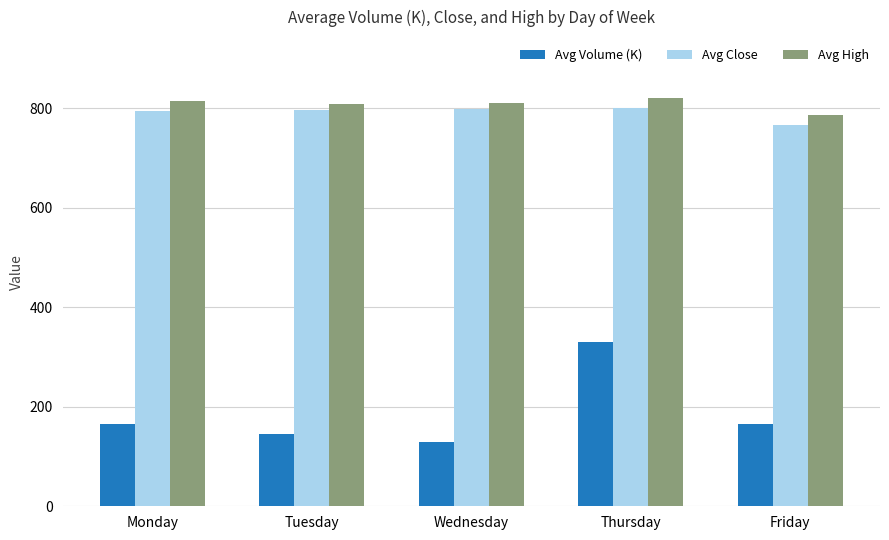

What is the value of the Avg Volume (K) bar at the 5th from the left?

164.4